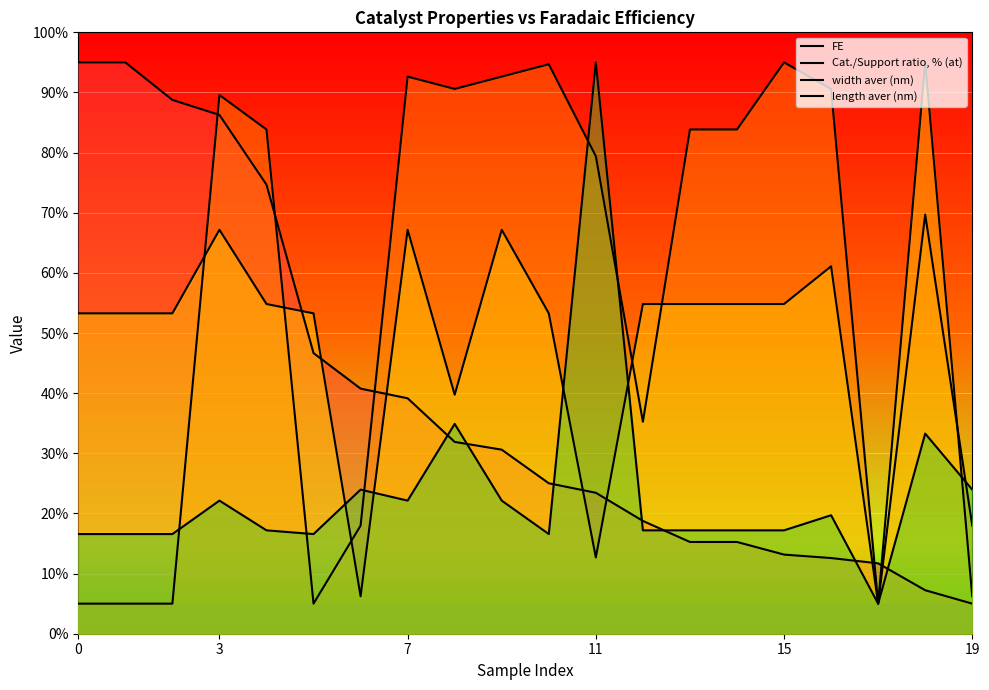

The width aver (nm) series shows 61.1 at 16. True or false?

True